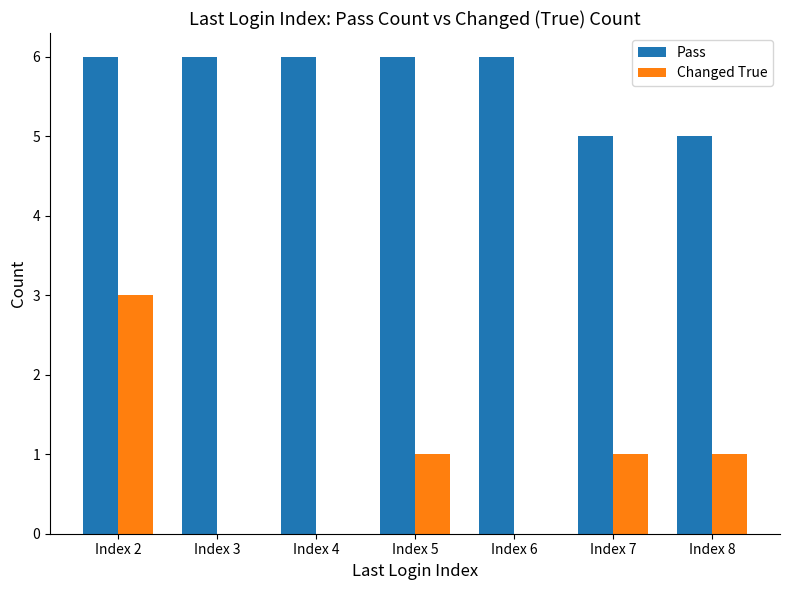

True or false: Changed True has a value of -2 at Index 6.

False